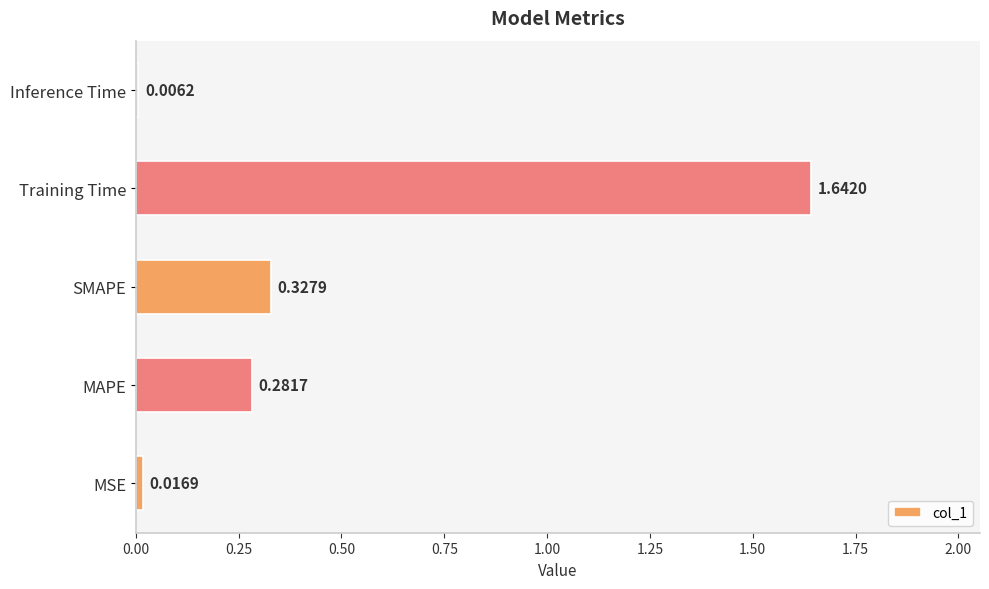

What is the change in value from MAPE to Inference Time?

-0.3